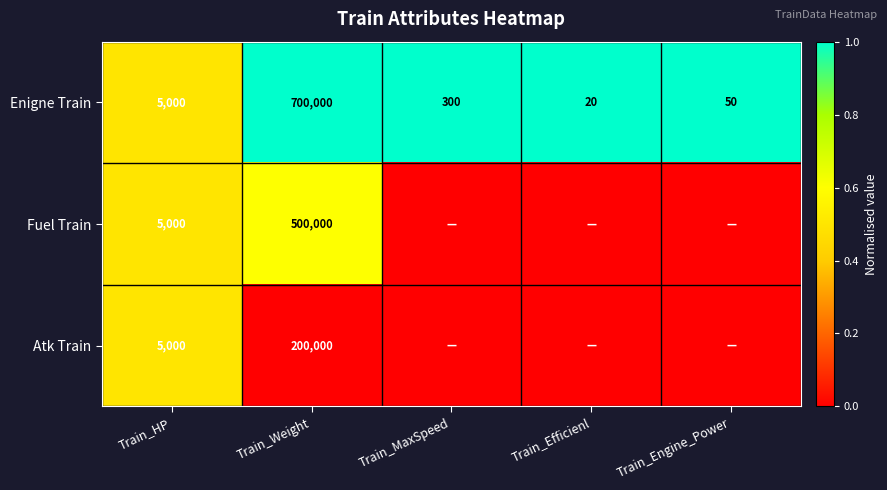

The value of Enigne Train at Train_HP is 0.9. True or false?

False